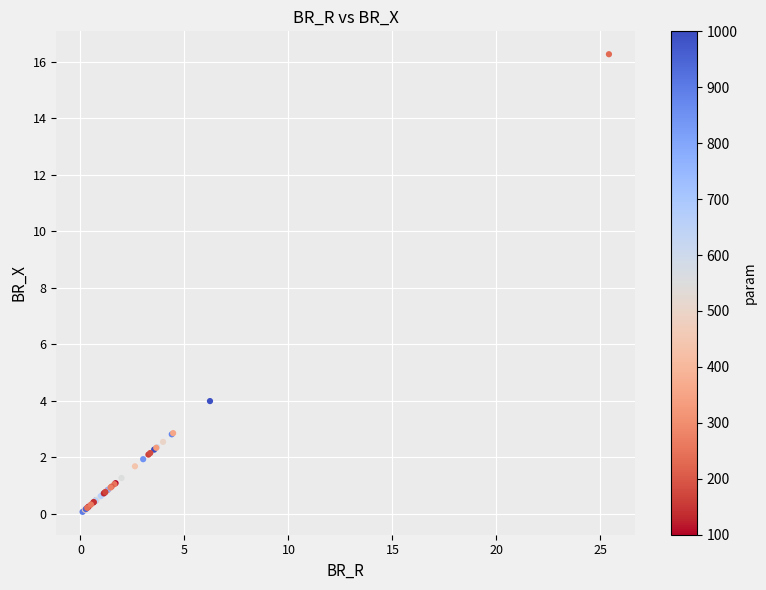

What Y value in the scatter plot is closest to 8?

4.0